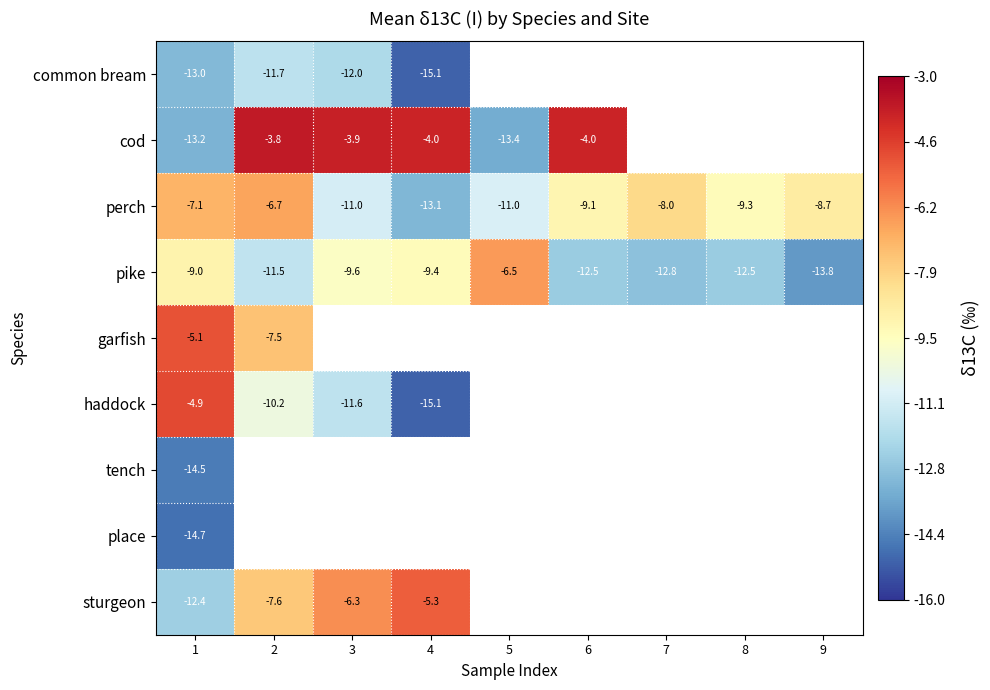

Rank the series at 3 from highest to lowest value.

cod, pike, garfish, haddock, common bream, tench, place, sturgeon, perch